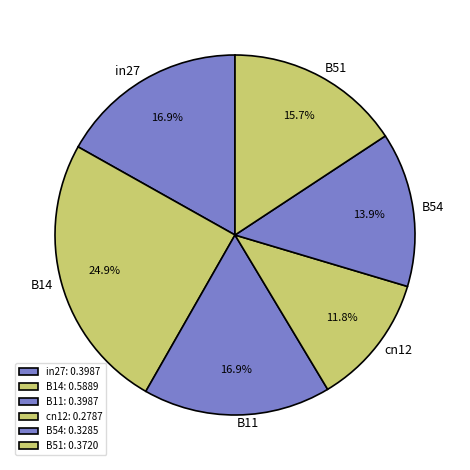

How many segments does this pie chart have?

6